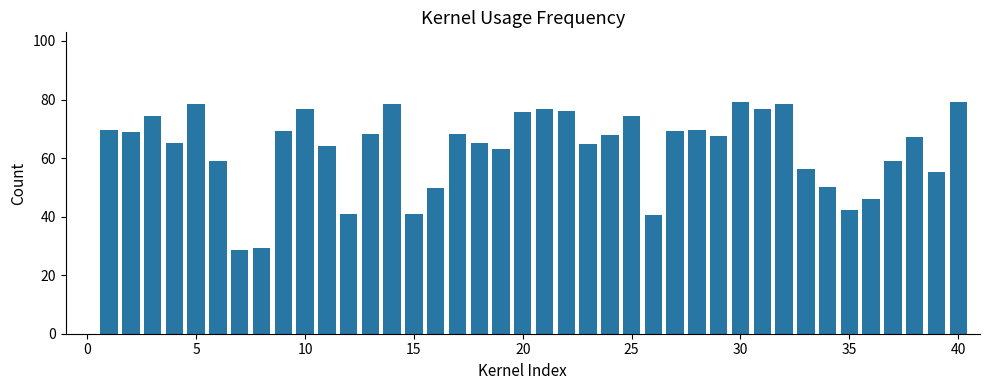

What is the value of the 31st bar from the left?

76.9